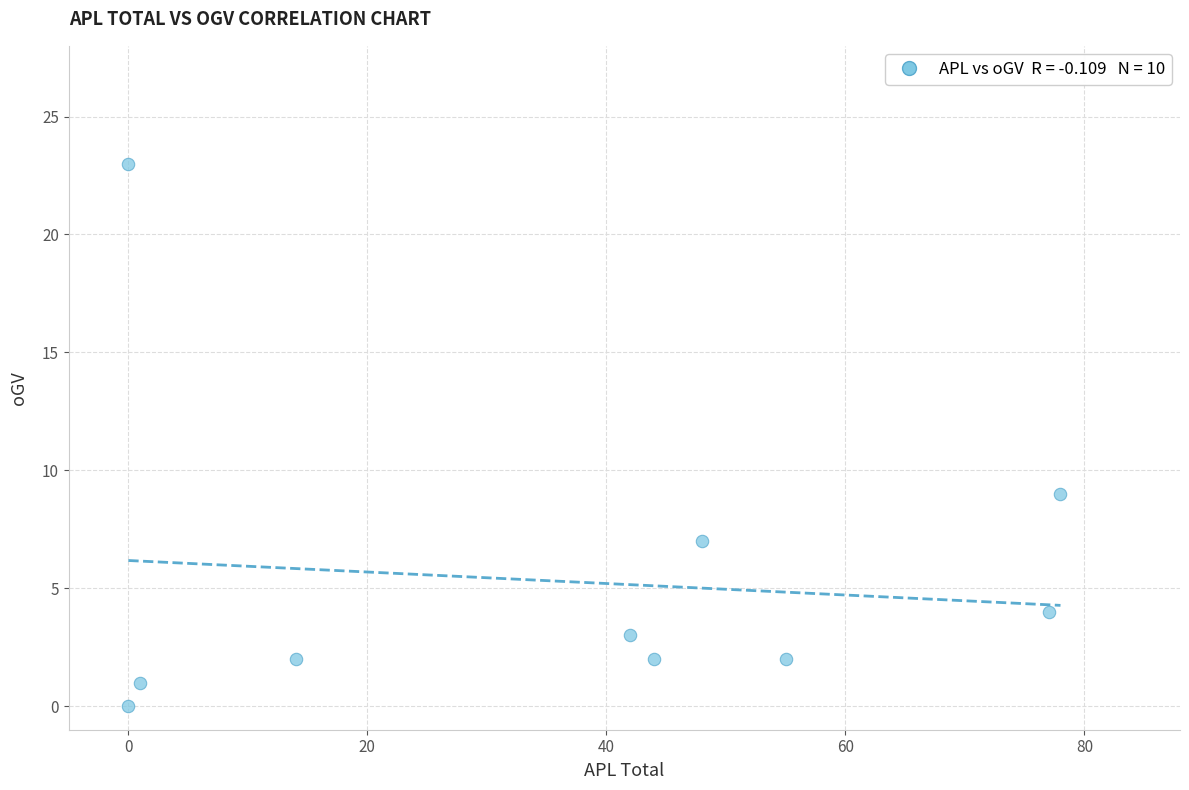

What Y value in the scatter plot is closest to 11?

9